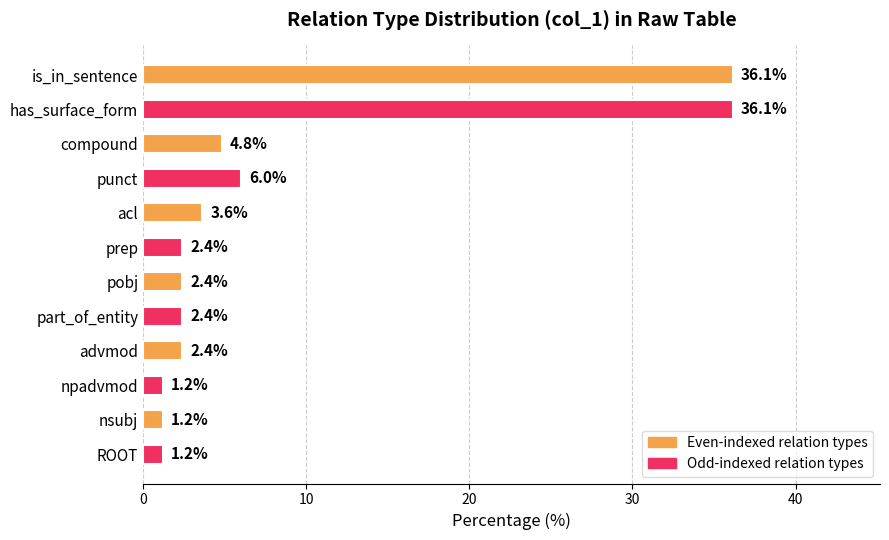

Is it true that the value at acl is 6.3?

False